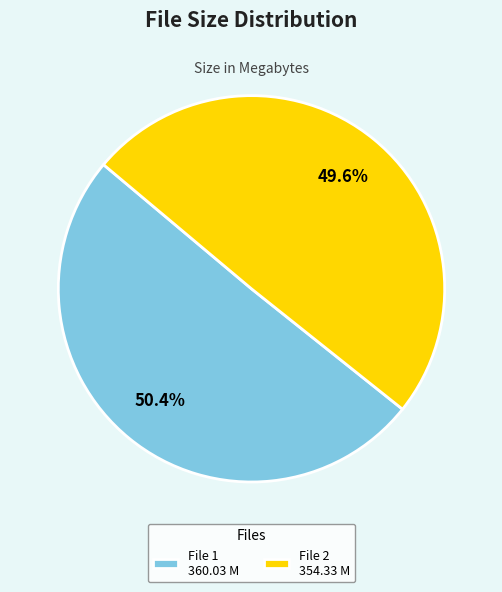

What is the majority slice?

File 1 360.03 M